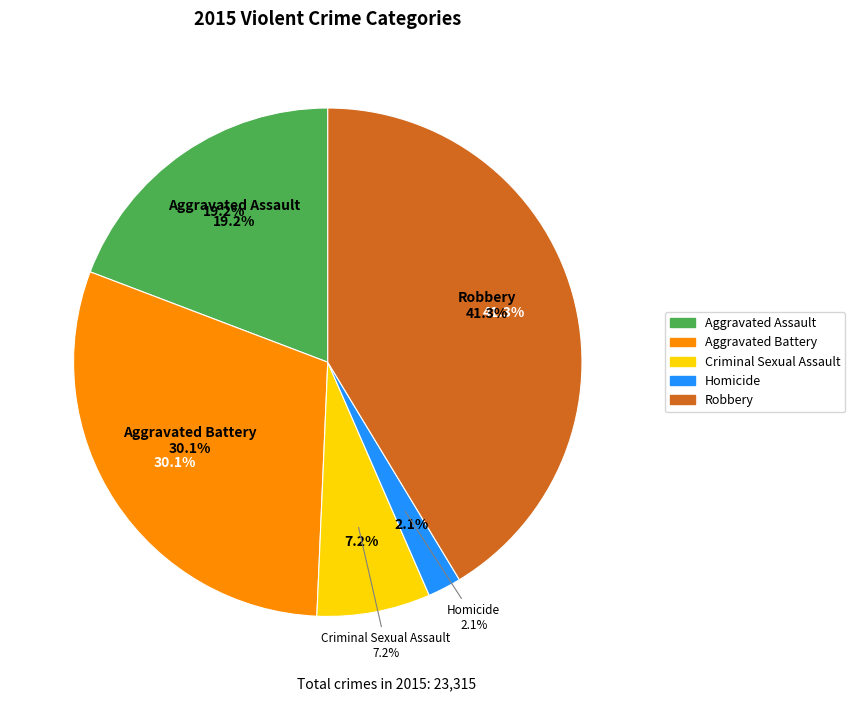

Is the sum of Aggravated Battery and Criminal Sexual Assault greater than half?

No